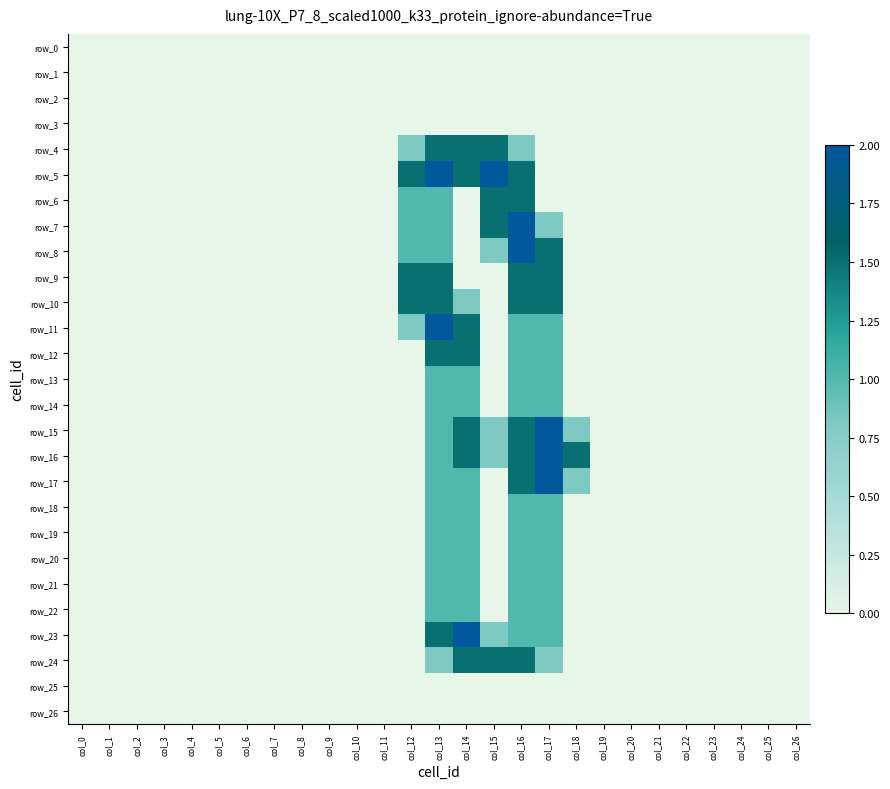

What is the spread (max minus min) of values at col_14?

2.0